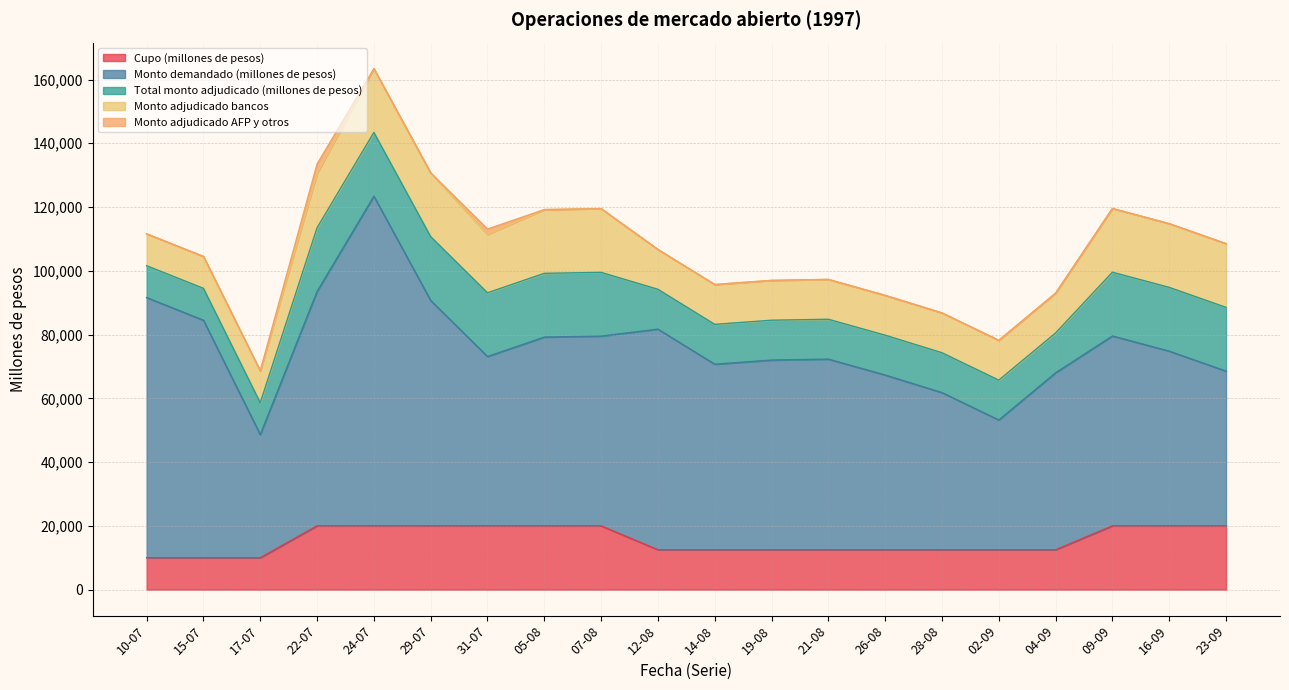

Count the Total monto adjudicado (millones de pesos) values in the range 12500 to 20000.

17